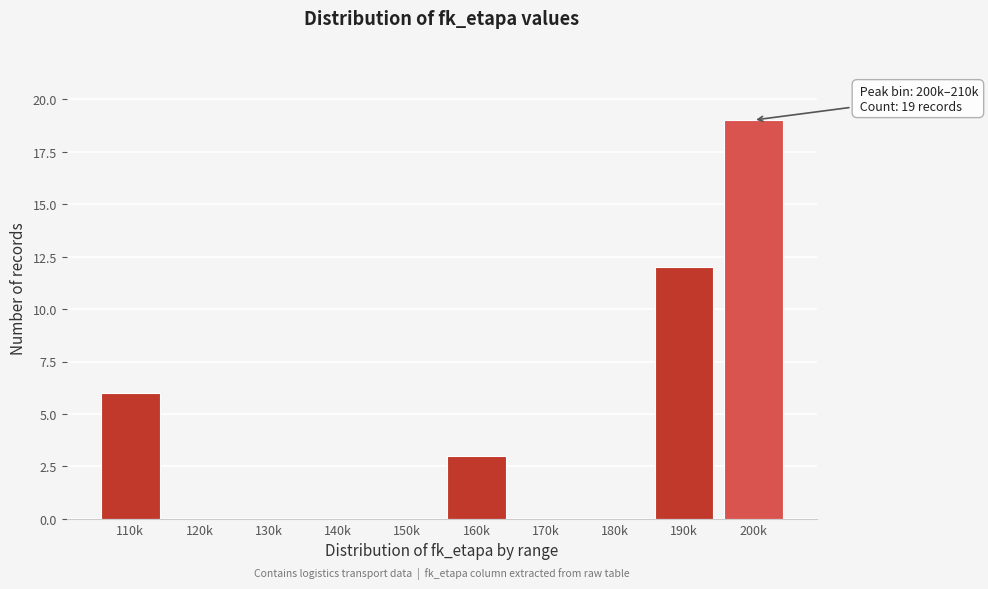

Reading left to right, transcribe all the data shown in this chart.

110k=6	120k=0	130k=0	140k=0	150k=0	160k=3	170k=0	180k=0	190k=12	200k=19